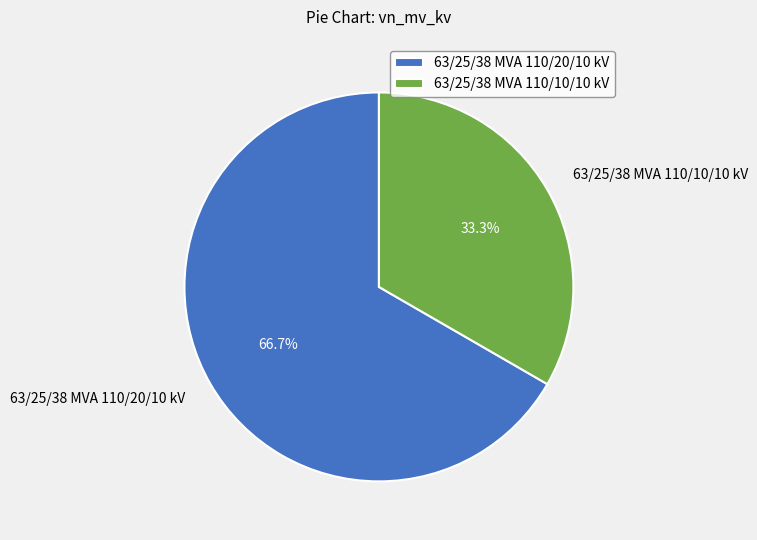

Count the number of slices in the pie.

2